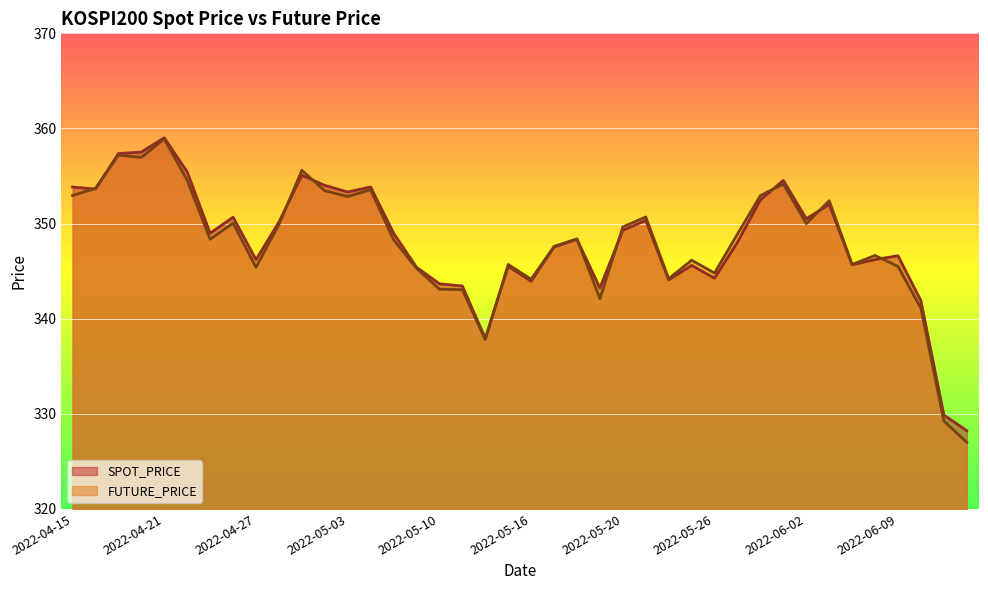

Reading right to left, list all the values displayed in this chart.

SPOT_PRICE: 328.2	329.9	341.9	346.6	346.2	345.7	352.0	350.5	354.5	352.5	348.0	344.3	345.6	344.1	350.3	349.3	343.2	348.3	347.5	343.9	345.5	337.9	343.4	343.7	345.4	349.0	353.9	353.3	354.0	355.1	350.2	346.2	350.7	349.0	355.4	359.0	357.5	357.4	353.6	353.8
FUTURE_PRICE: 327.0	329.2	341.1	345.5	346.6	345.7	352.4	350.0	354.1	352.9	348.9	344.8	346.1	344.2	350.7	349.6	342.1	348.4	347.6	344.1	345.7	337.8	343.1	343.1	345.3	348.3	353.6	352.9	353.4	355.6	349.9	345.4	350.1	348.4	354.6	358.9	356.9	357.2	353.7	352.9